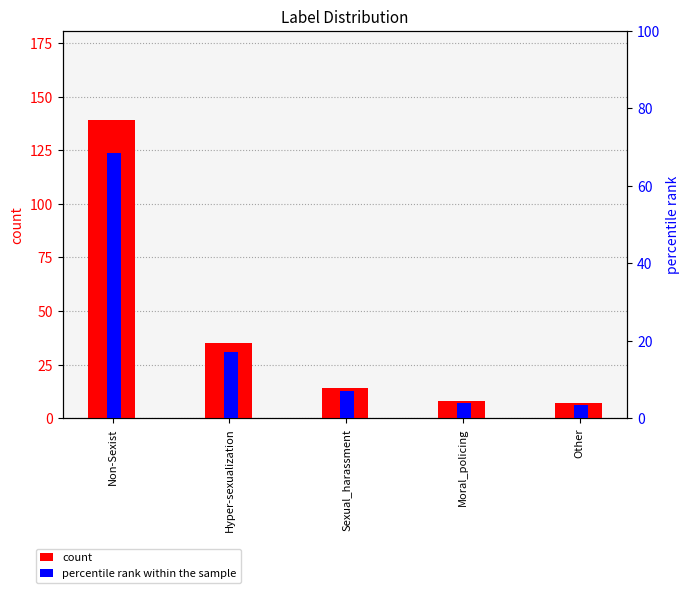

Rank the series by their average value, from highest to lowest.

count, percentile rank within the sample